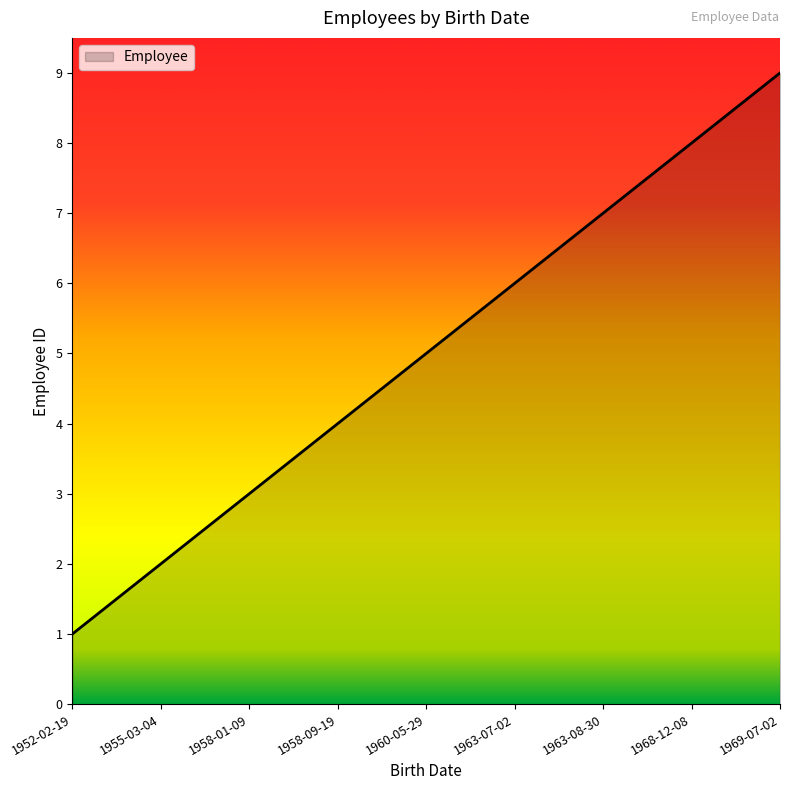

What is the sum of all values?

45